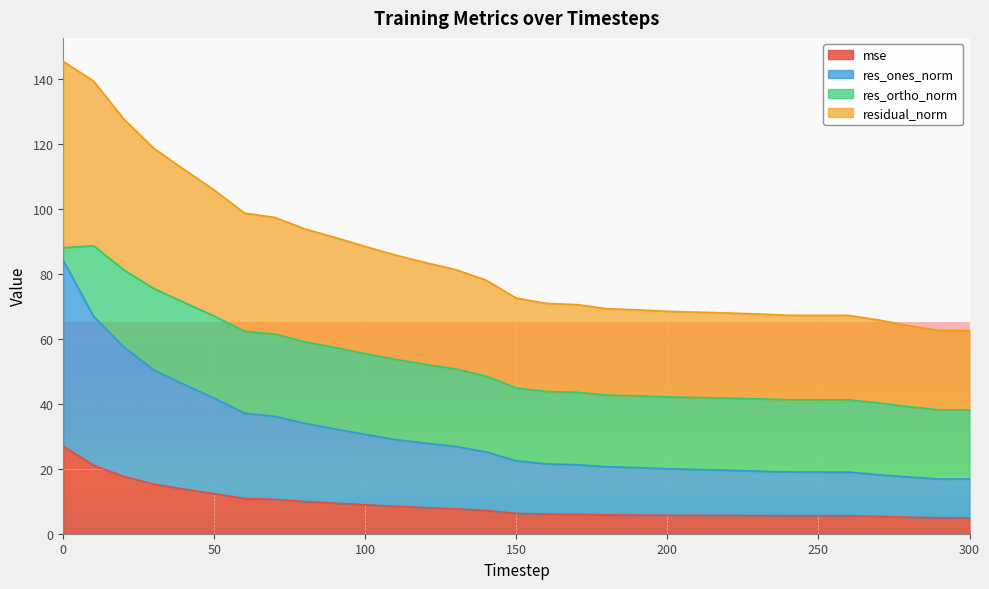

What is the highest value of the mse series?

26.9